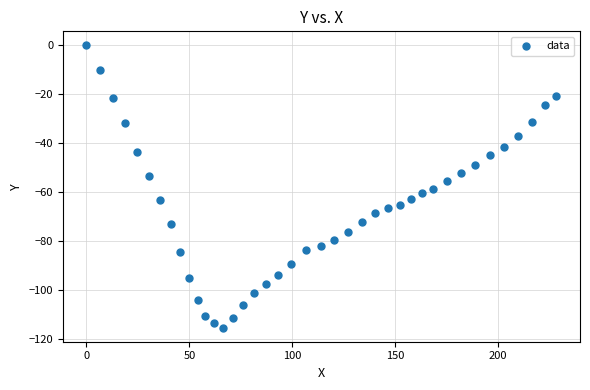

What is the range of Y values (max minus min)?

115.3